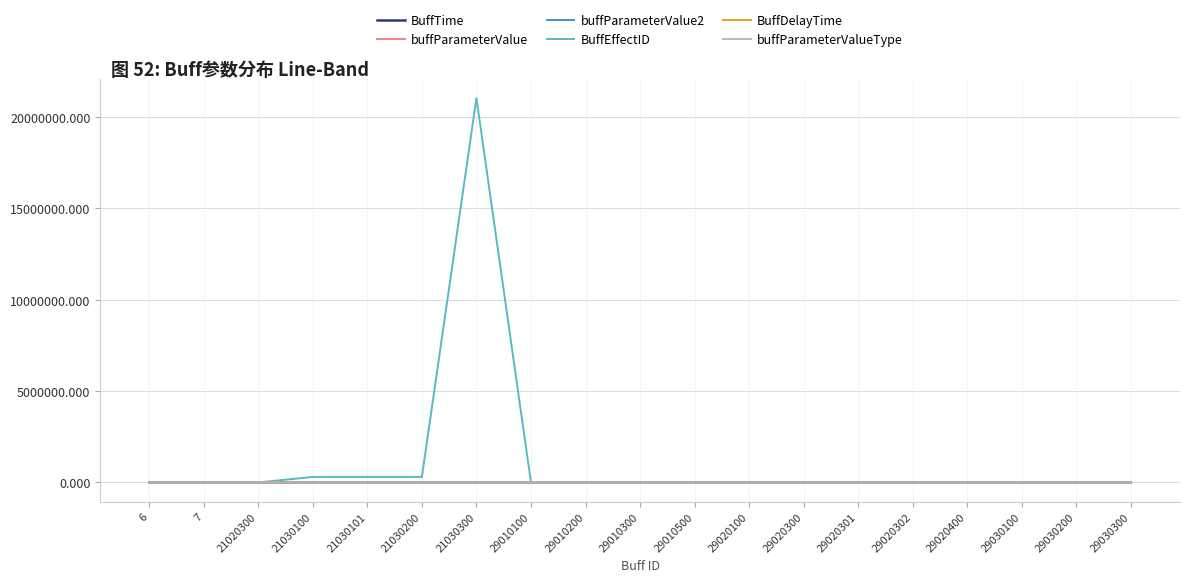

Does the chart display data point markers on the line(s)?

No